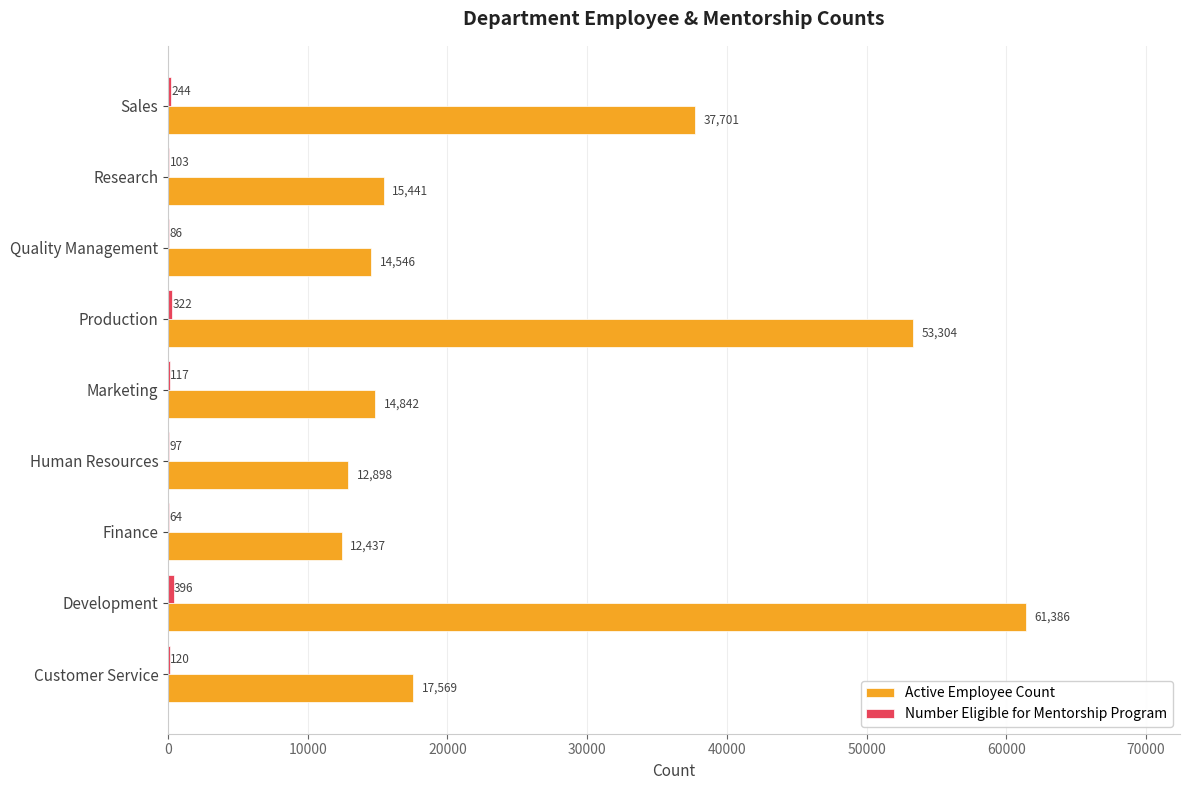

What is the approximate value of Active Employee Count at Quality Management?

14546